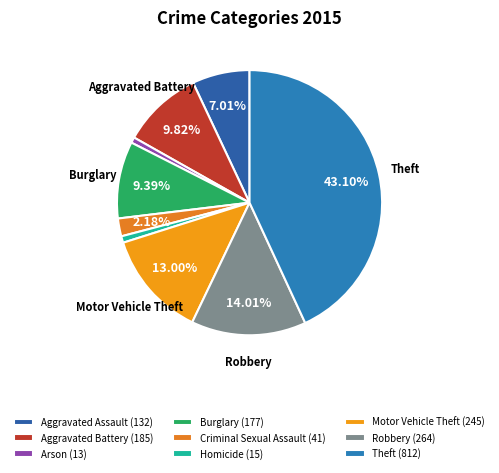

How much of the chart is everything except Aggravated Assault?

93.0%